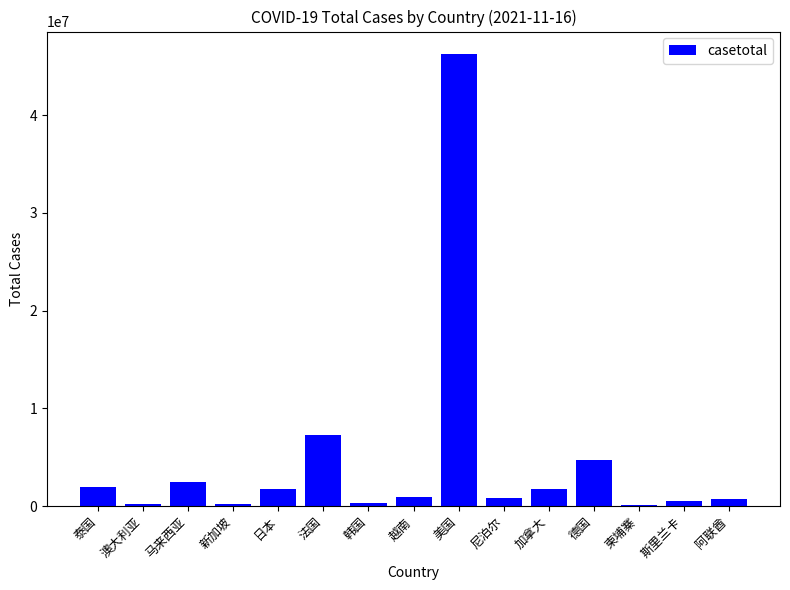

What is the sum of all values?

70016977